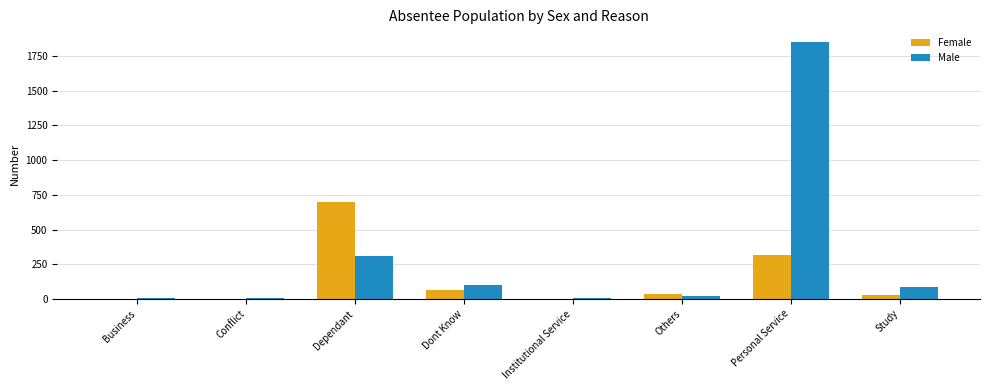

The Male series shows 214 at Dependant. True or false?

False